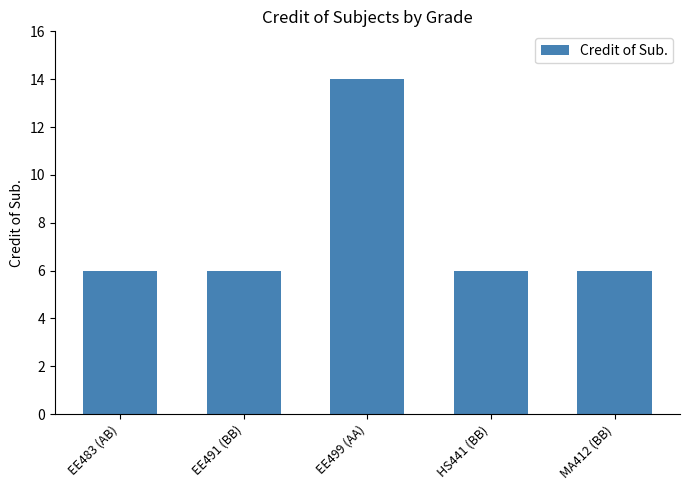

What is the maximum value shown in the chart?

14